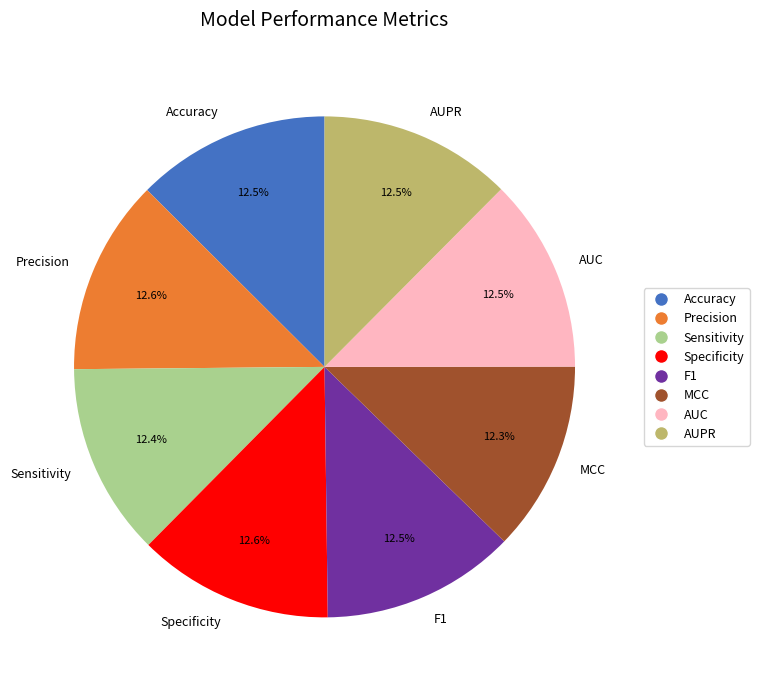

Does any single category account for the majority?

No